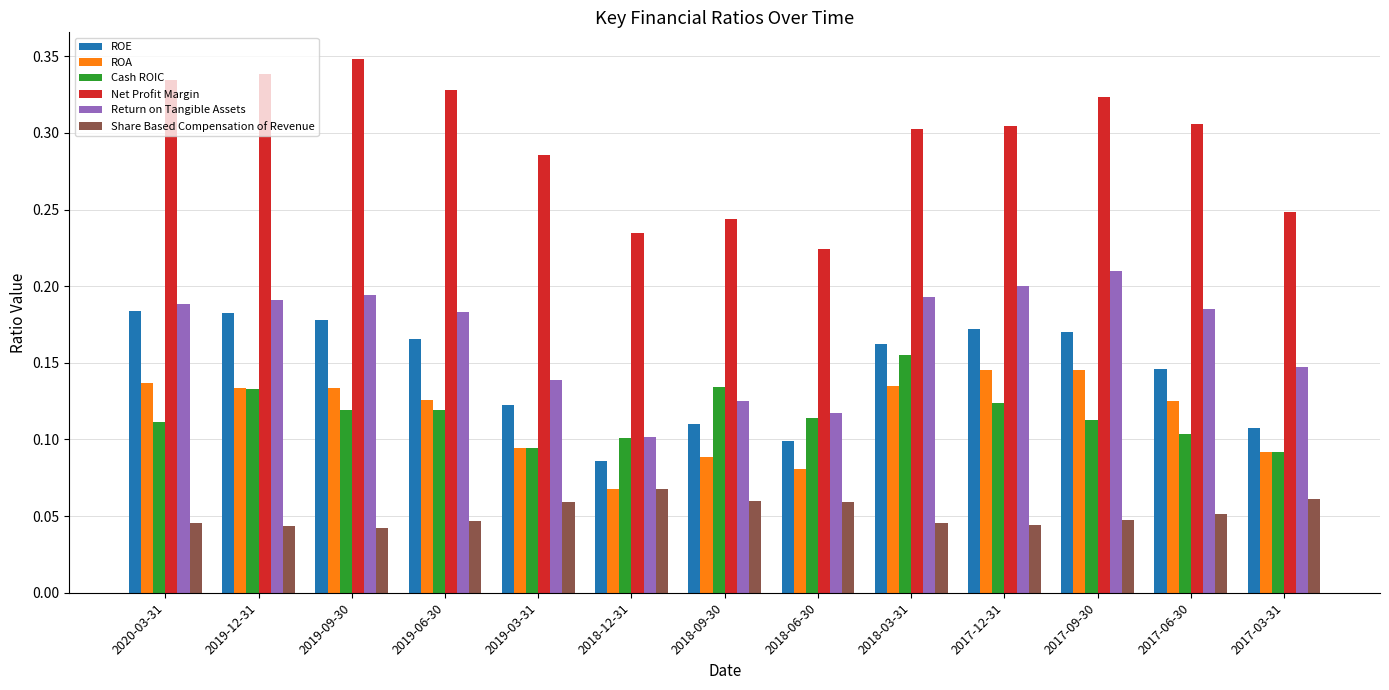

Which category has the highest value across all series?

2019-09-30